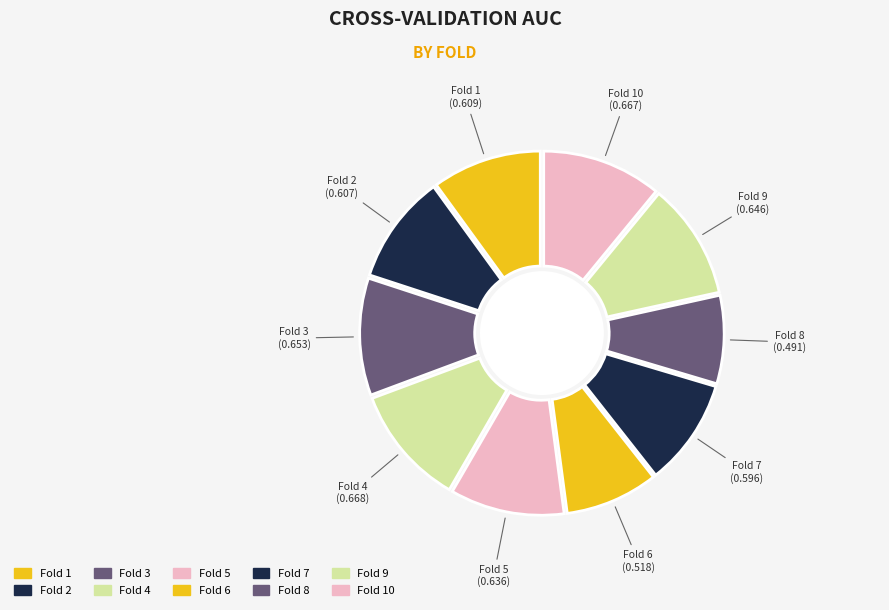

What is the smallest slice in the pie chart?

Fold 8